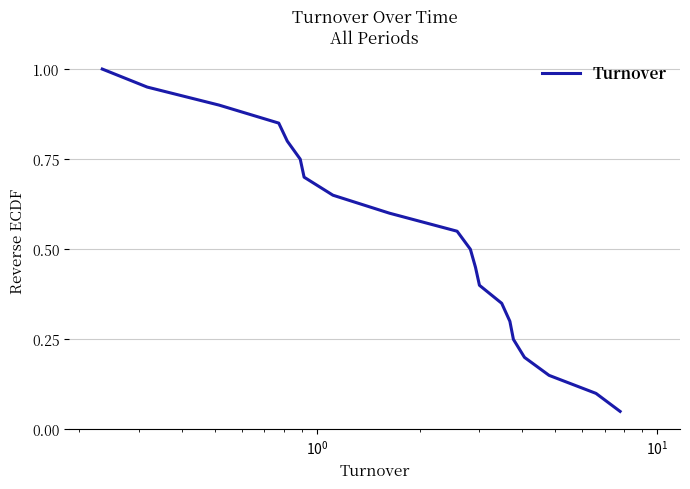

What is the maximum value shown in the chart?

1.0